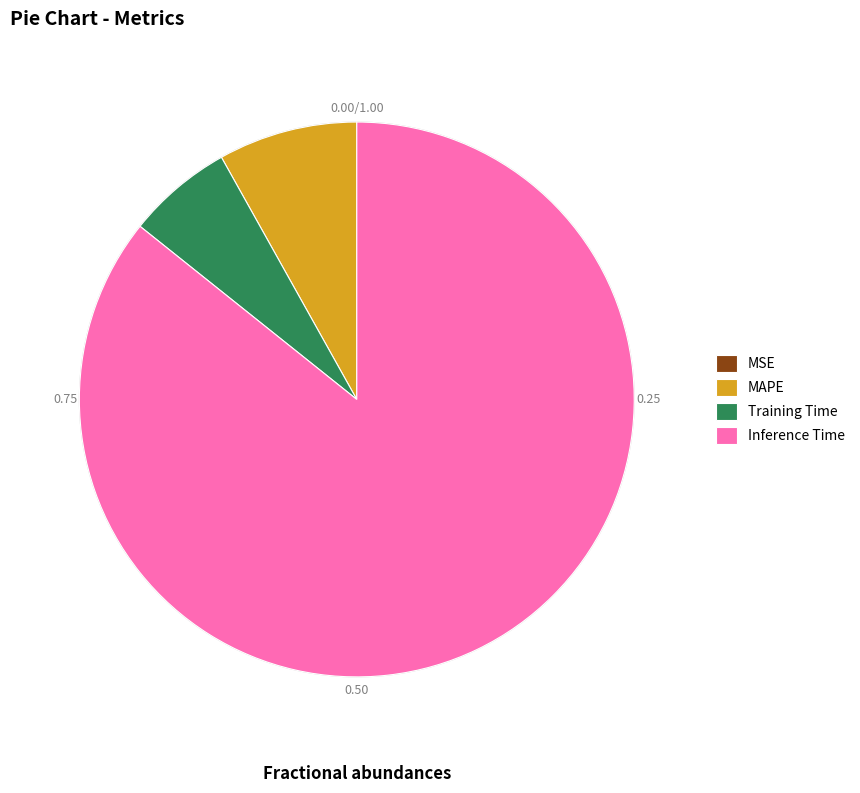

Does SMAPE represent more than half of the total?

No